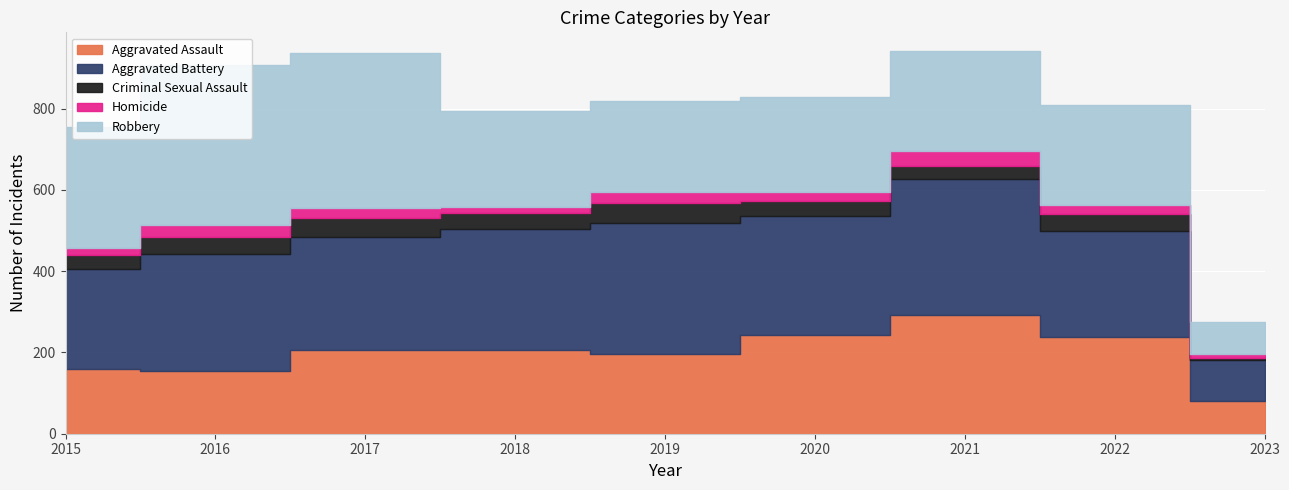

Reading left to right, what are all the values shown in this chart?

Aggravated Assault: 160	154	207	206	197	242	292	239	80
Aggravated Battery: 246	288	277	297	321	294	336	261	101
Criminal Sexual Assault: 34	43	47	40	51	36	32	40	6
Homicide: 17	29	24	15	27	24	37	23	10
Robbery: 297	394	381	237	224	233	244	245	79